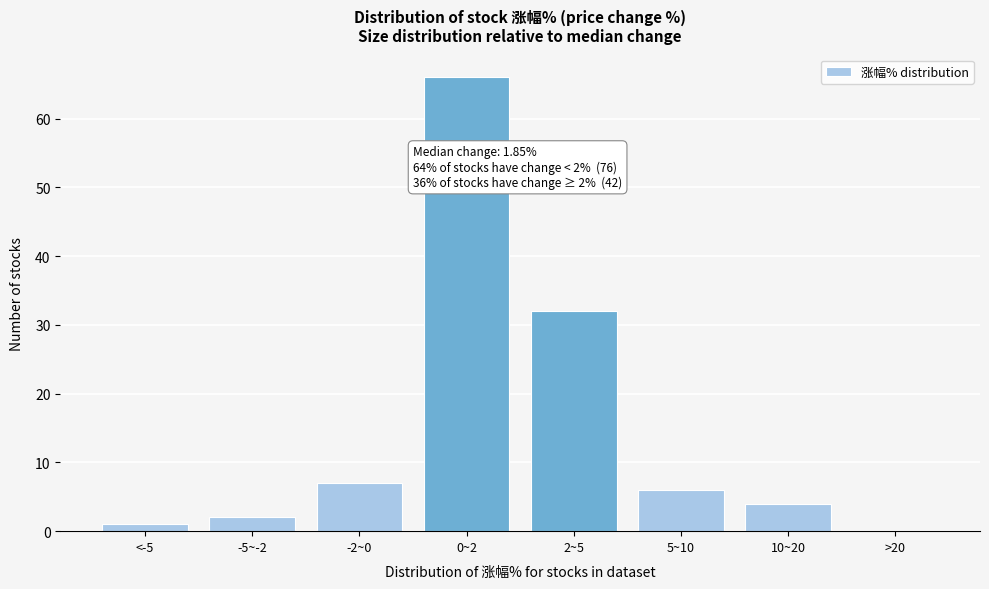

Reading left to right, extract all data points from this chart.

<-5=1	-5~-2=2	-2~0=7	0~2=66	2~5=32	5~10=6	10~20=4	>20=0